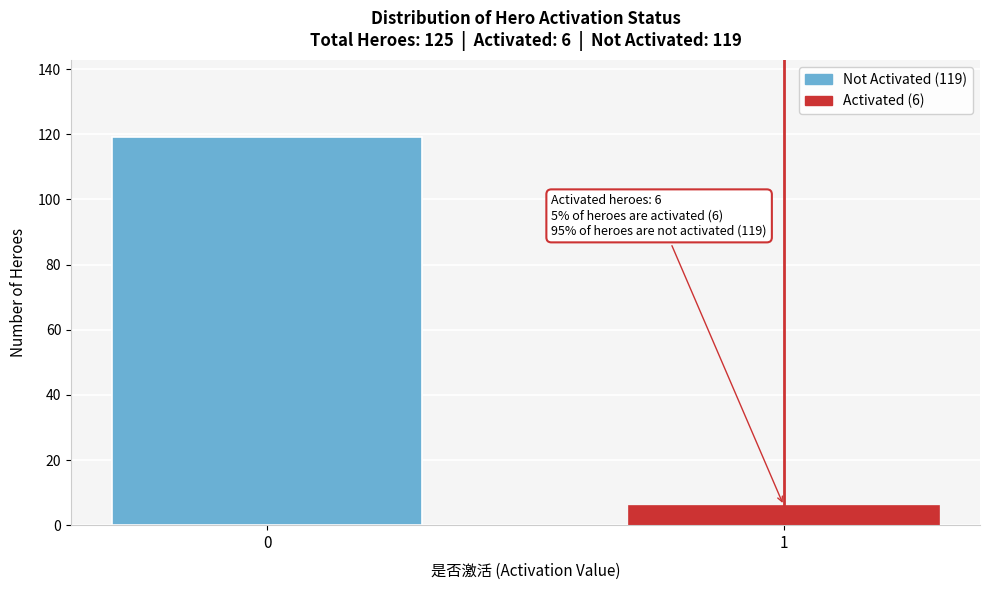

Reading left to right, list all the values displayed in this chart.

0=119	1=6